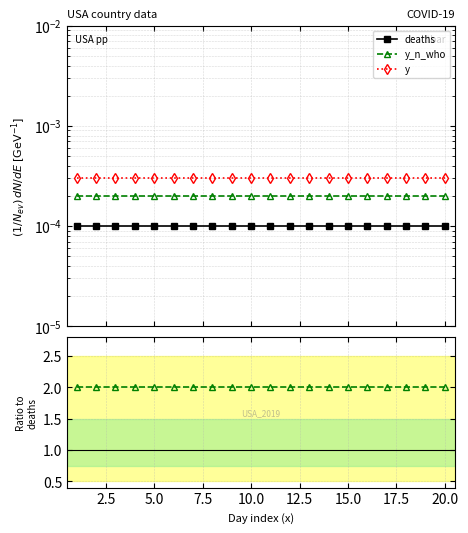

True or false: deaths has more than 2 points higher than both neighbors.

False